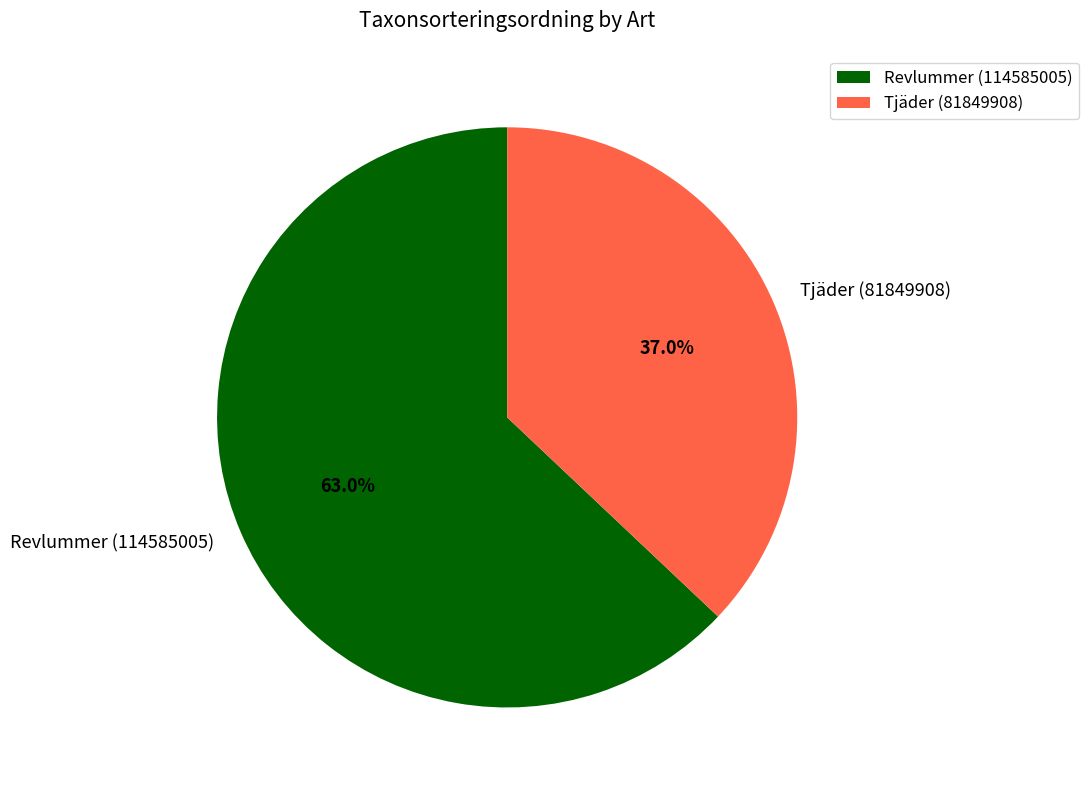

Rank the categories by value from lowest to highest.

Tjäder (81849908), Revlummer (114585005)